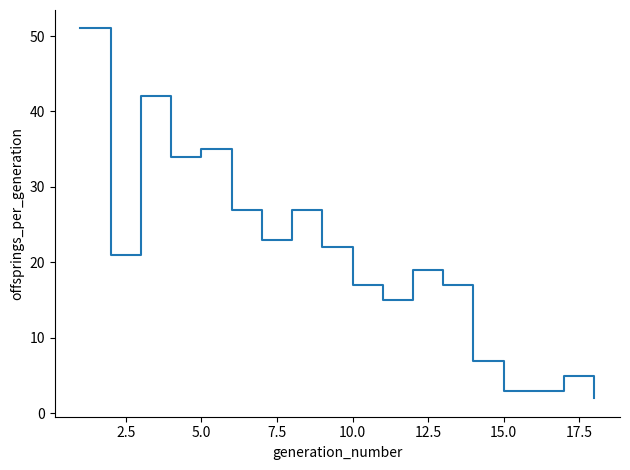

What is the maximum value shown in the chart?

51